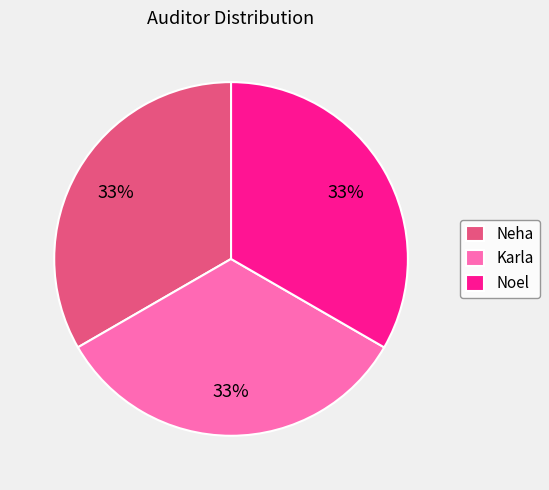

To the nearest percent, what portion does Karla represent?

33%